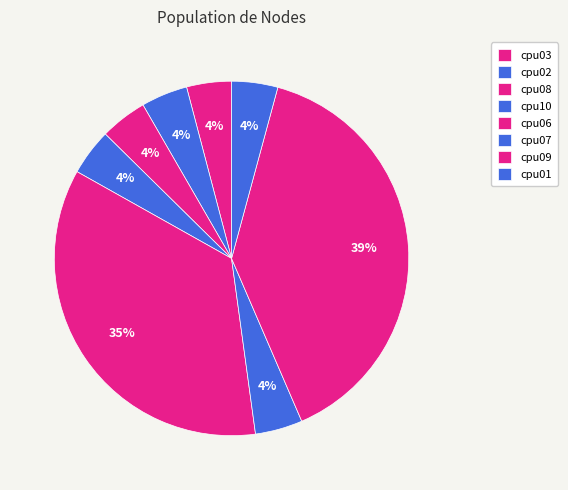

How many segments does this pie chart have?

8